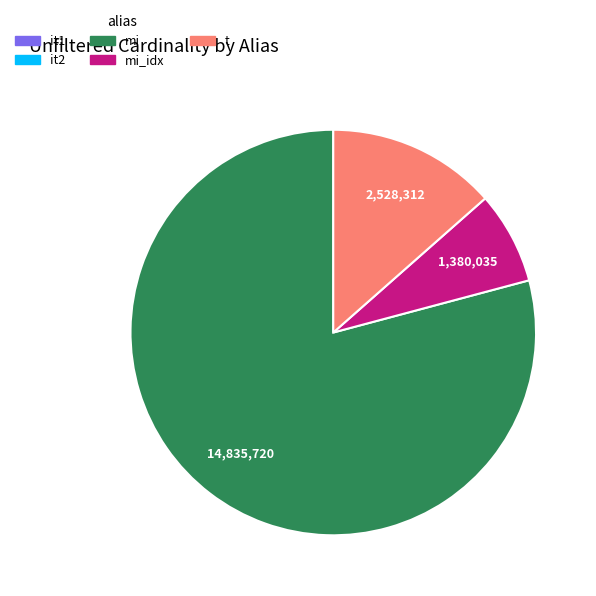

Is there any slice that represents more than half of the pie?

Yes